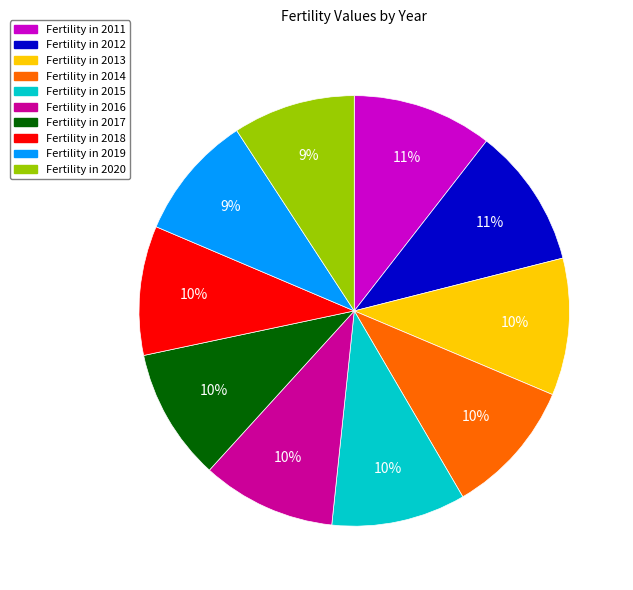

Is there any slice that represents more than half of the pie?

No